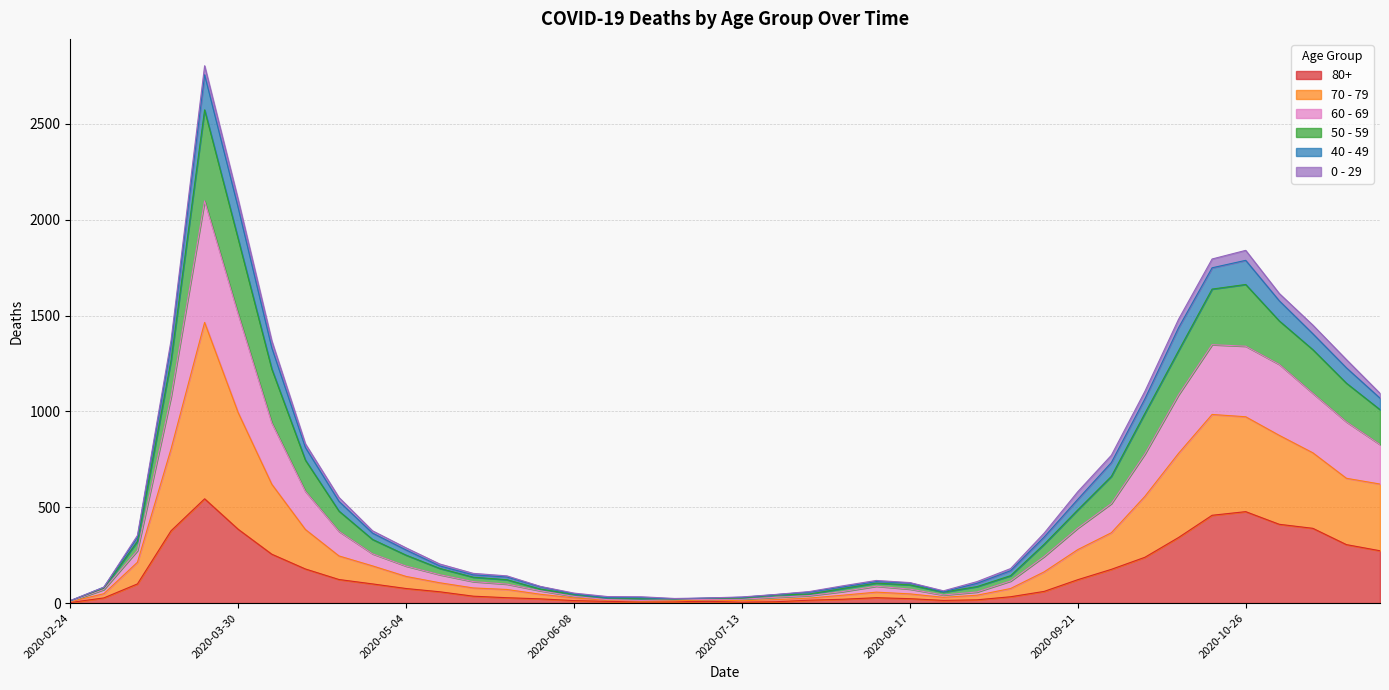

What is the difference between the second highest and minimum values in the 80+ series?

474